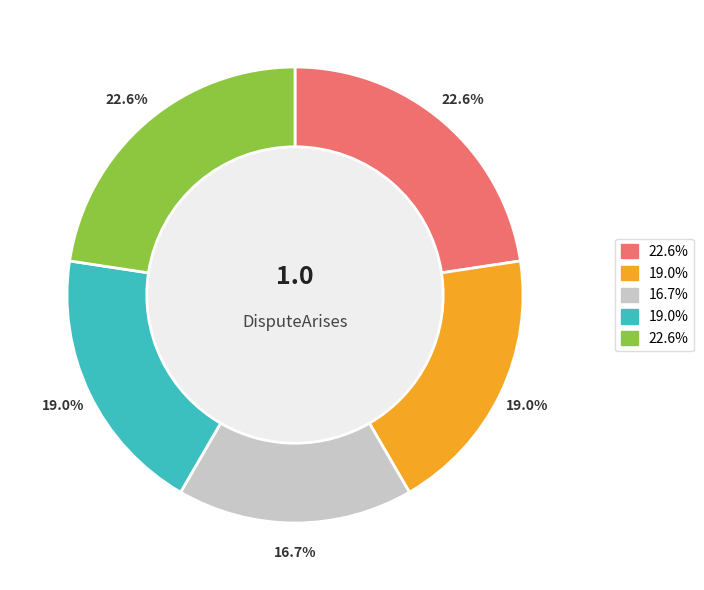

Is there a majority slice in this chart?

No